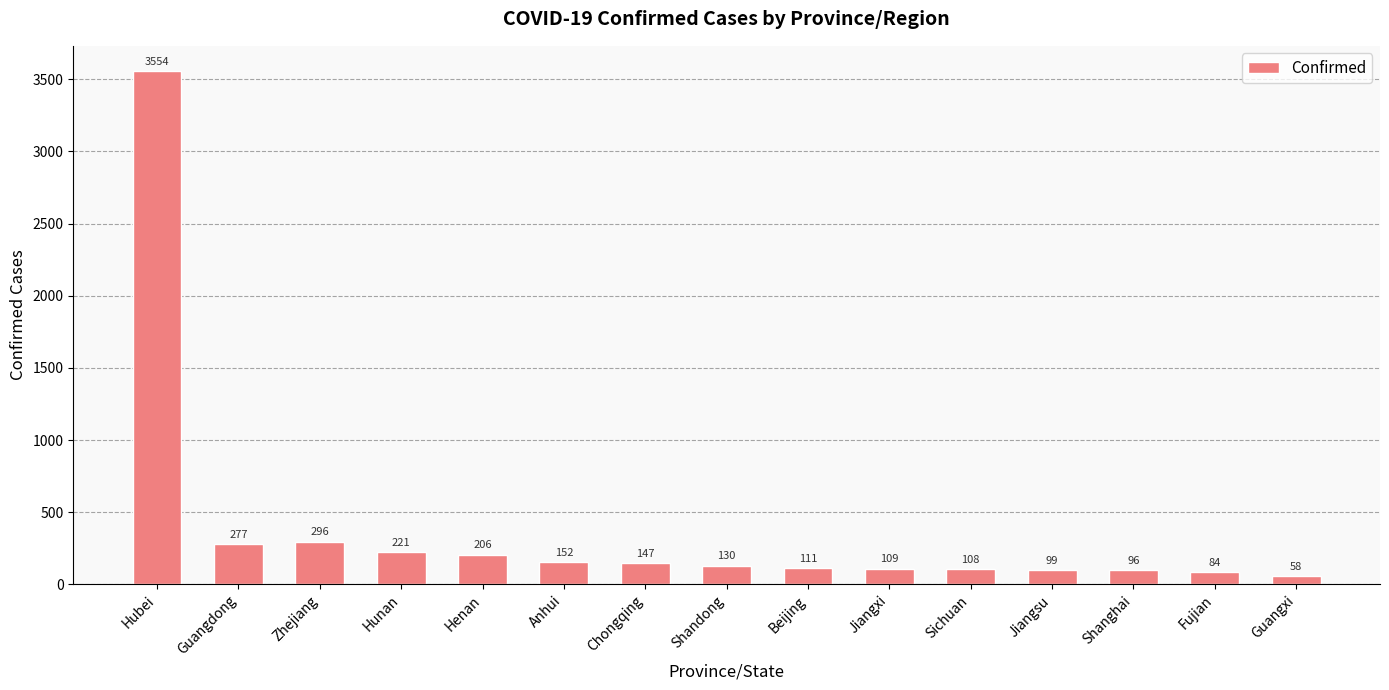

What position from the right is Henan?

11